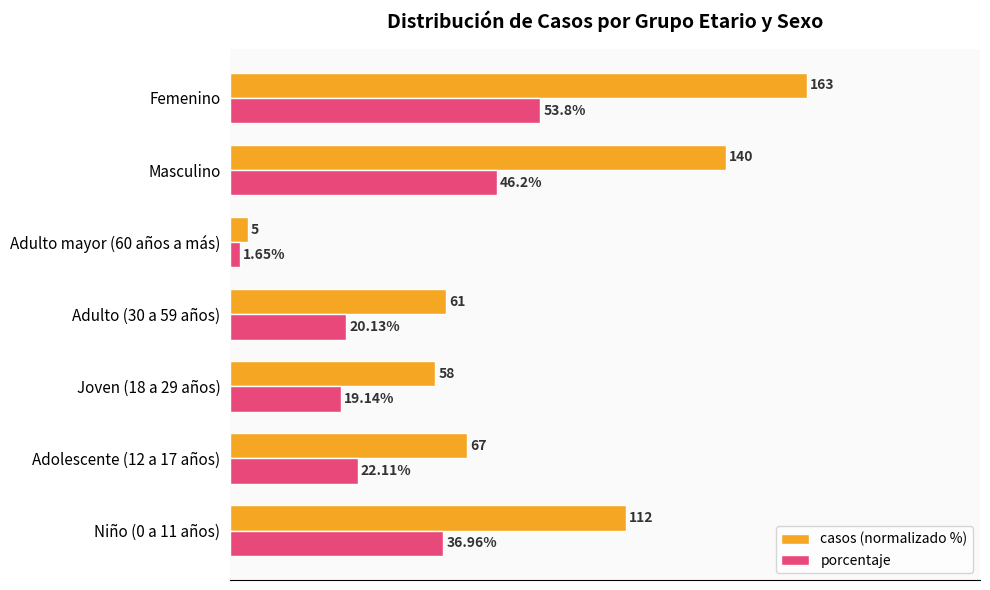

Rank the series by their maximum value, from lowest to highest.

porcentaje, casos (normalizado %)